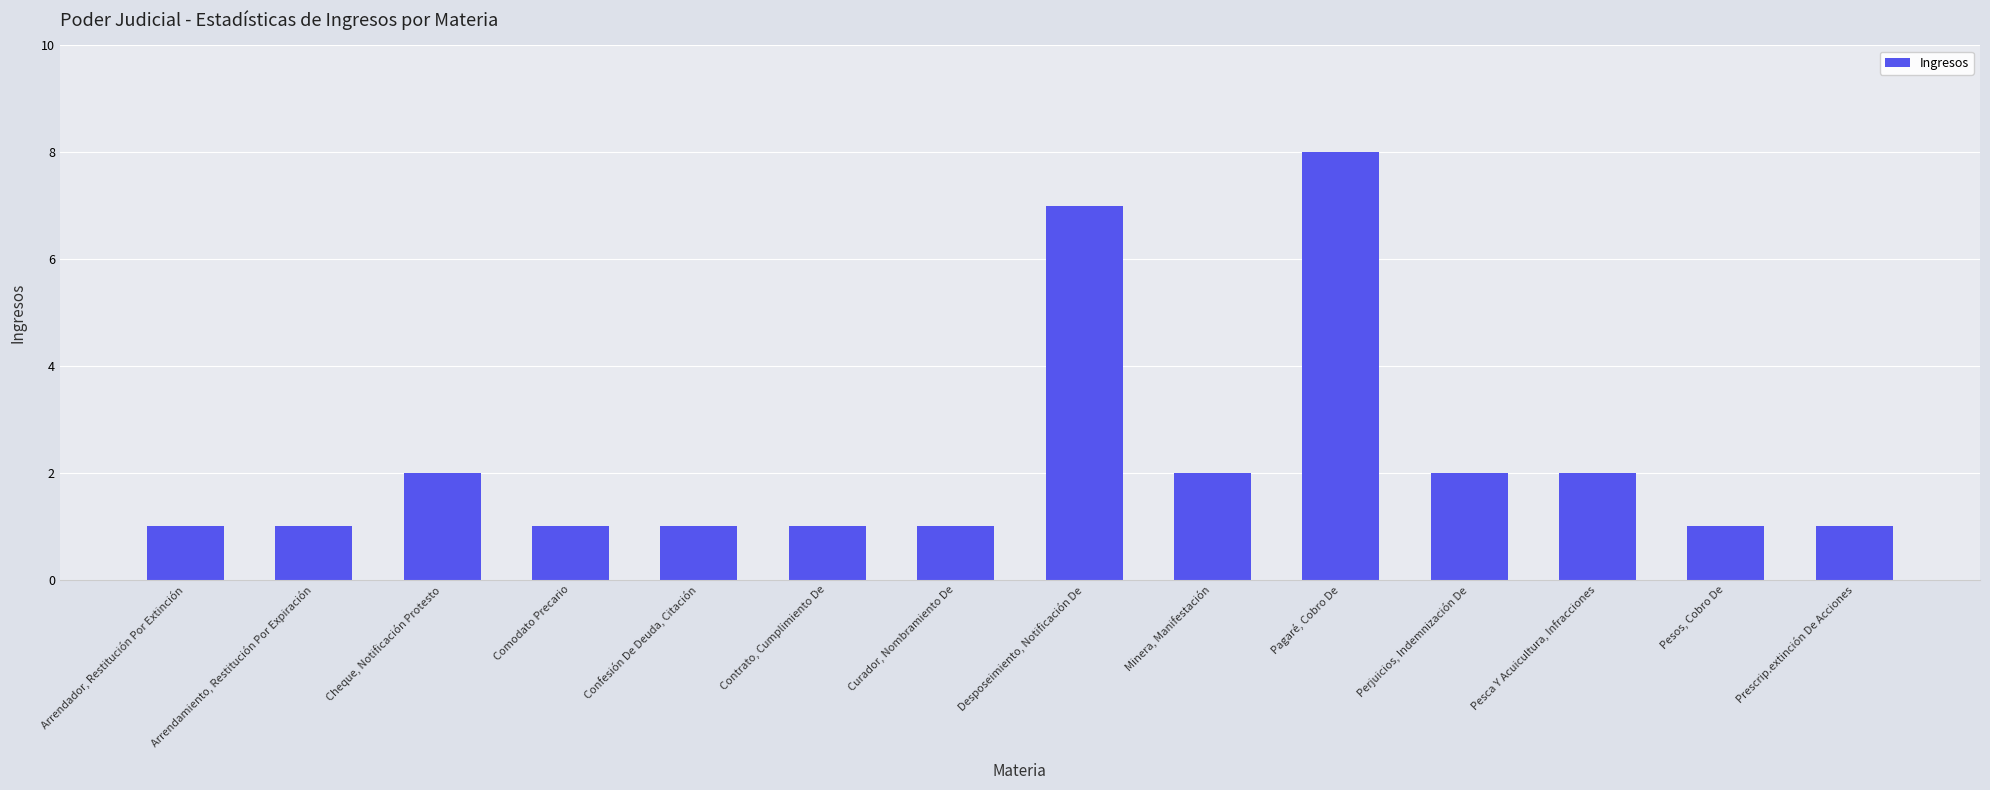

What is the maximum value shown in the chart?

8